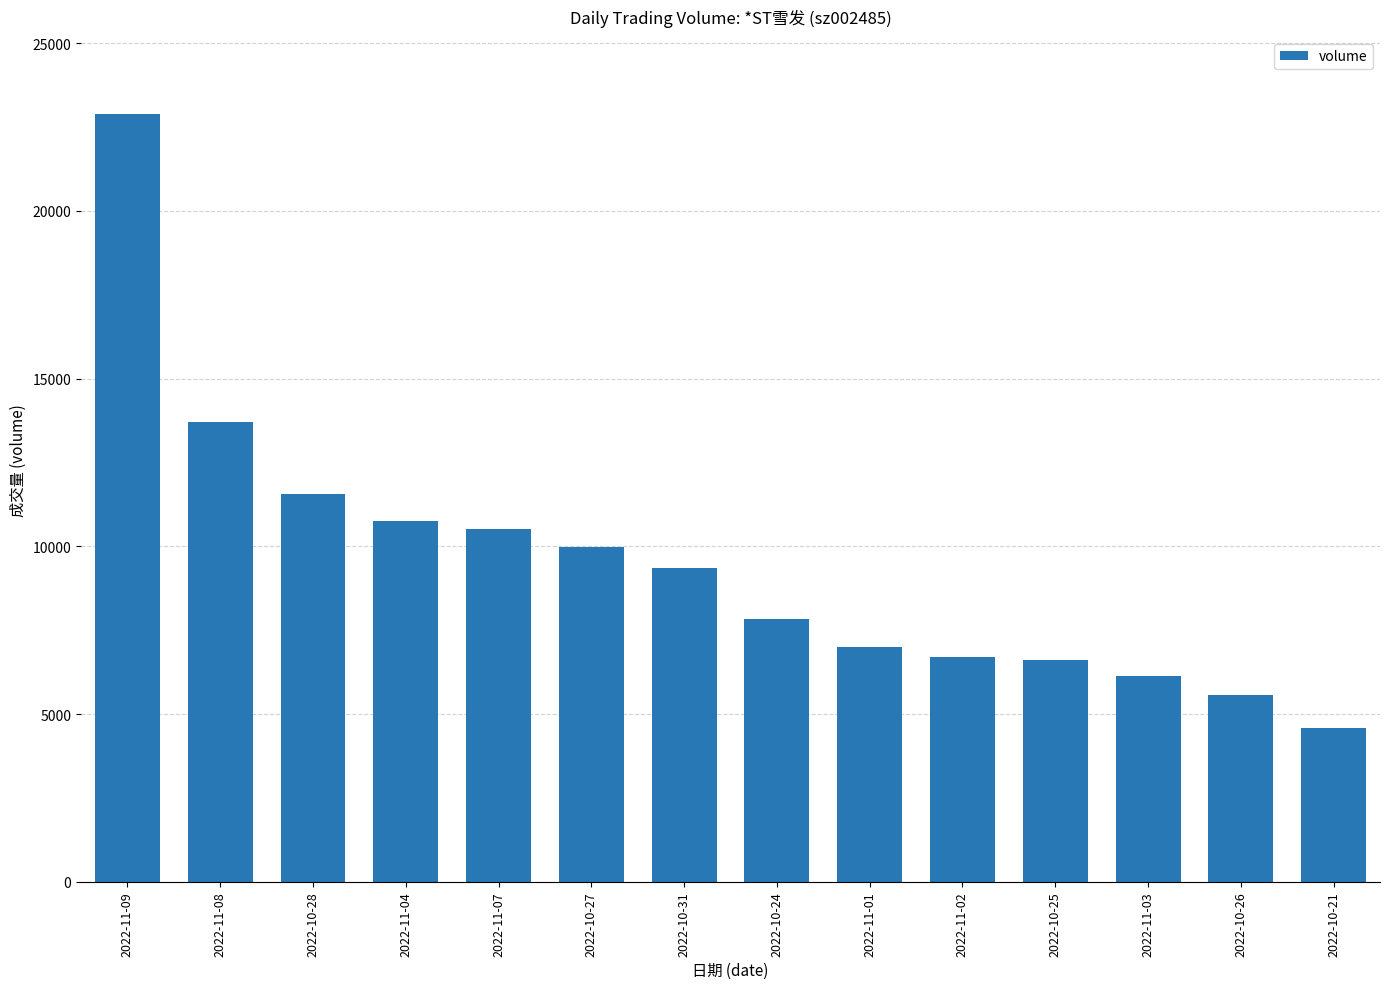

Reading right to left, what are all the values shown in this chart?

4586	5577	6147	6607	6714	7009	7840	9347	9981	10520	10769	11555	13699	22897